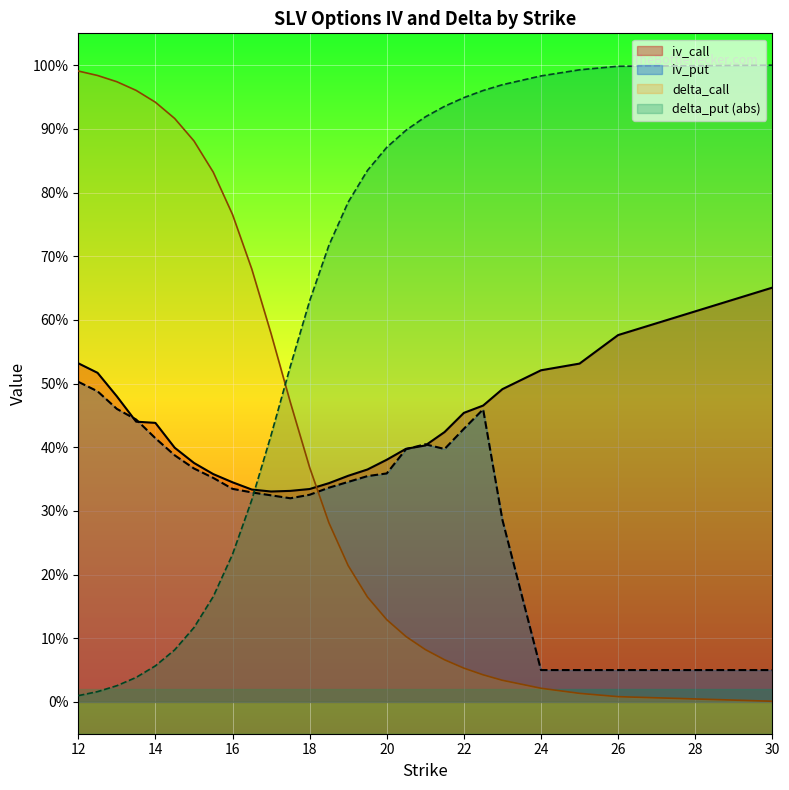

Does the chart display data point markers on the line(s)?

No